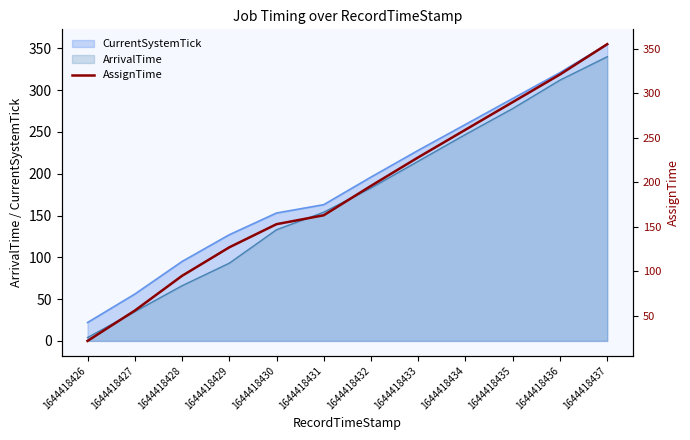

At which label does ArrivalTime reach its minimum?

1644418426